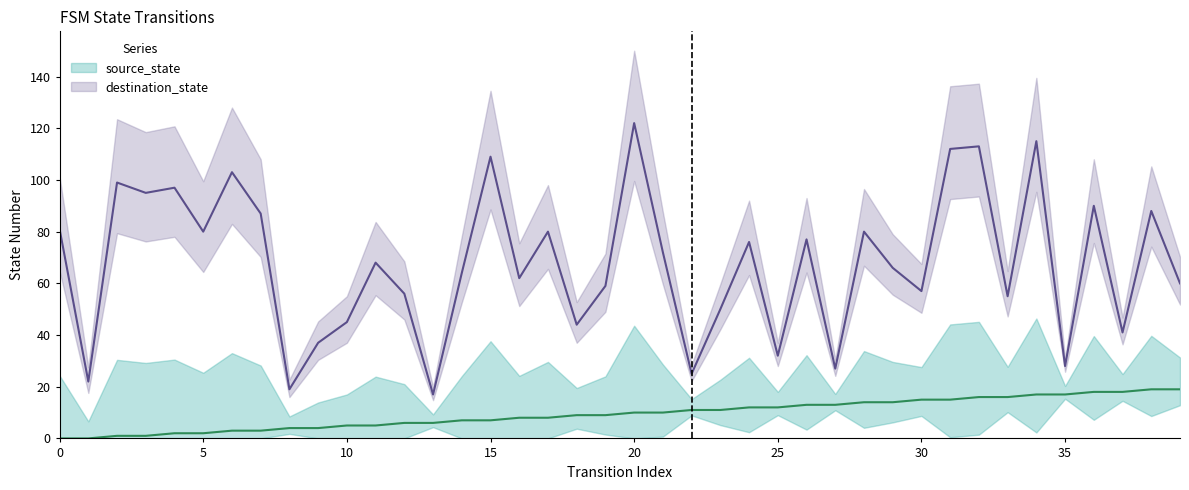

How many data points in destination_state are above 68?

19